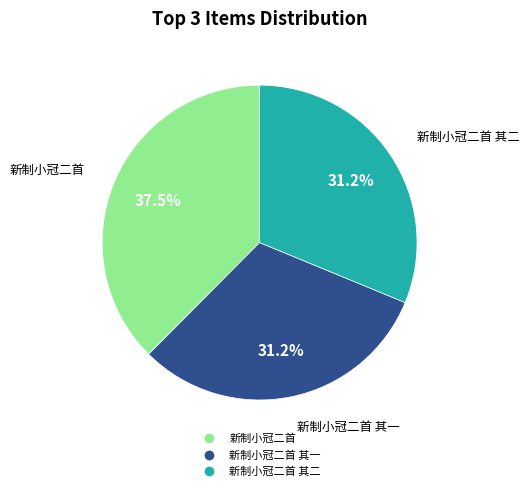

Is there a majority slice in this chart?

No